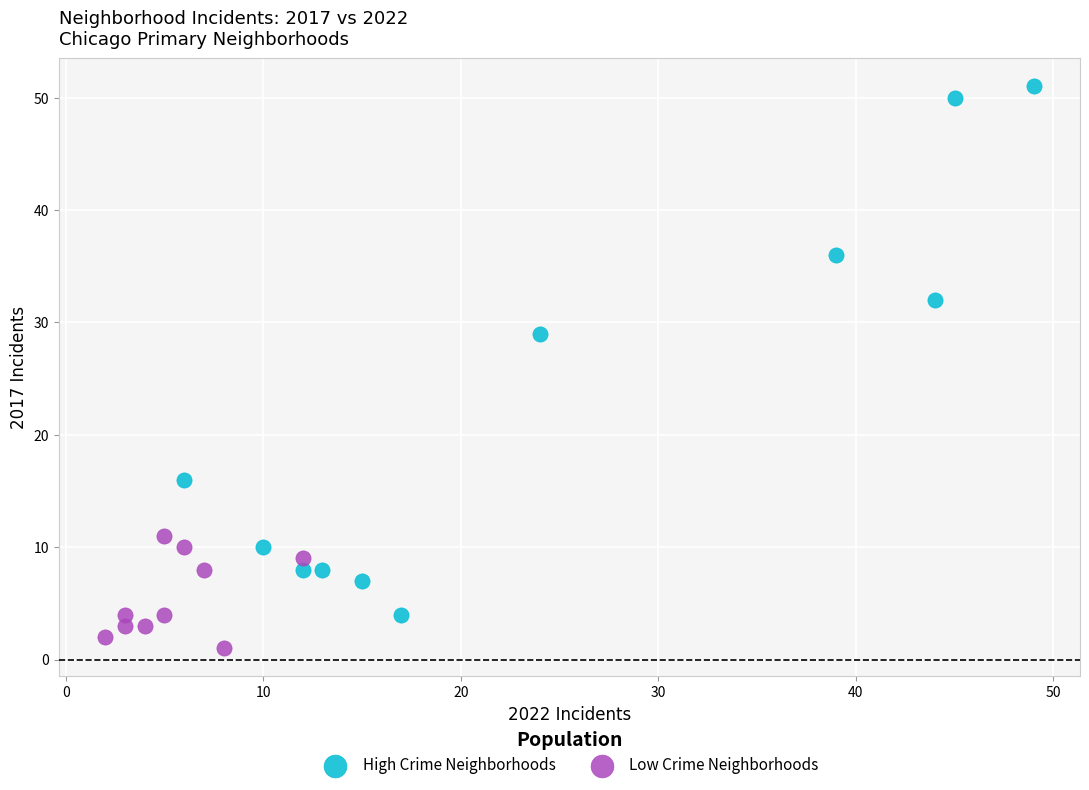

Which series has the largest Y range (max minus min)?

High Crime Neighborhoods